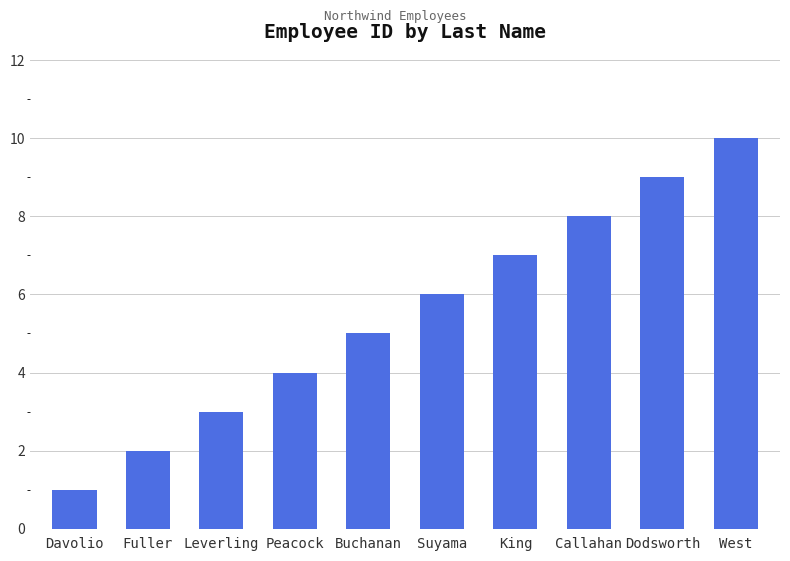

What is the approximate value at Buchanan?

5